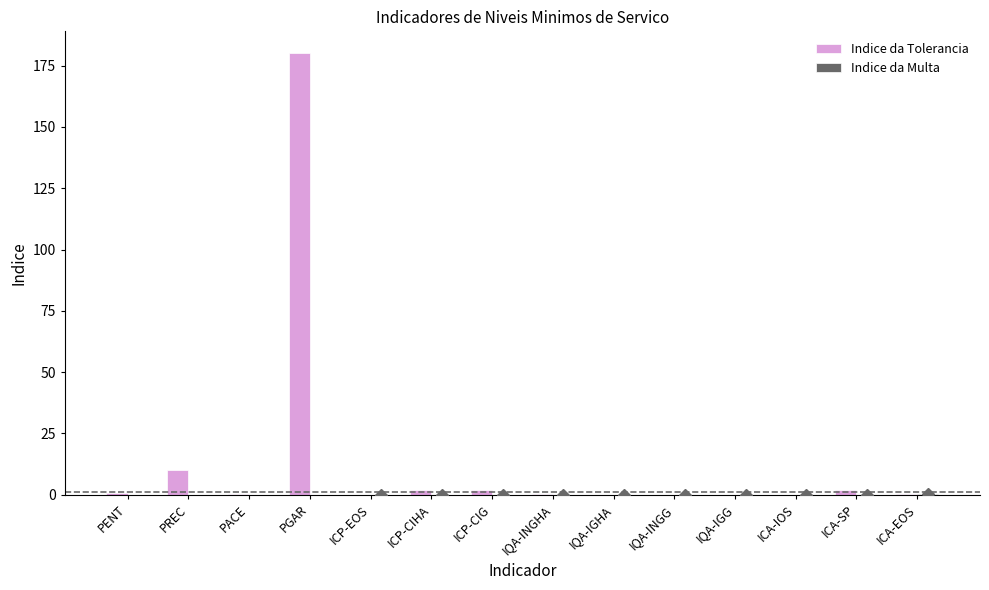

What is the sum of all Indice da Tolerancia values?

197.6